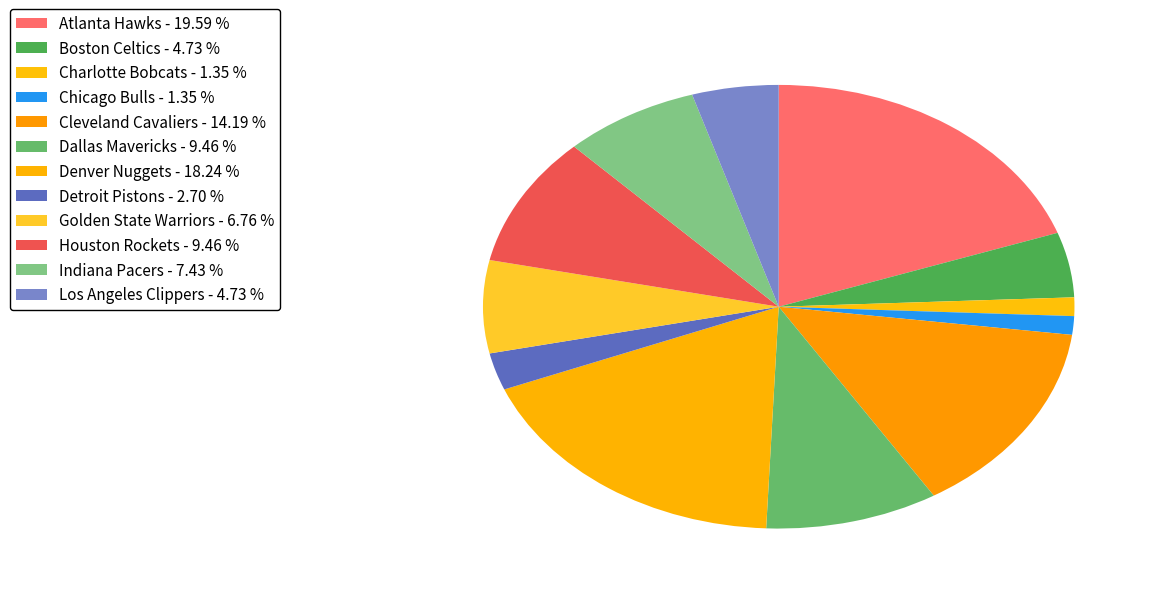

Count the number of slices in the pie.

12